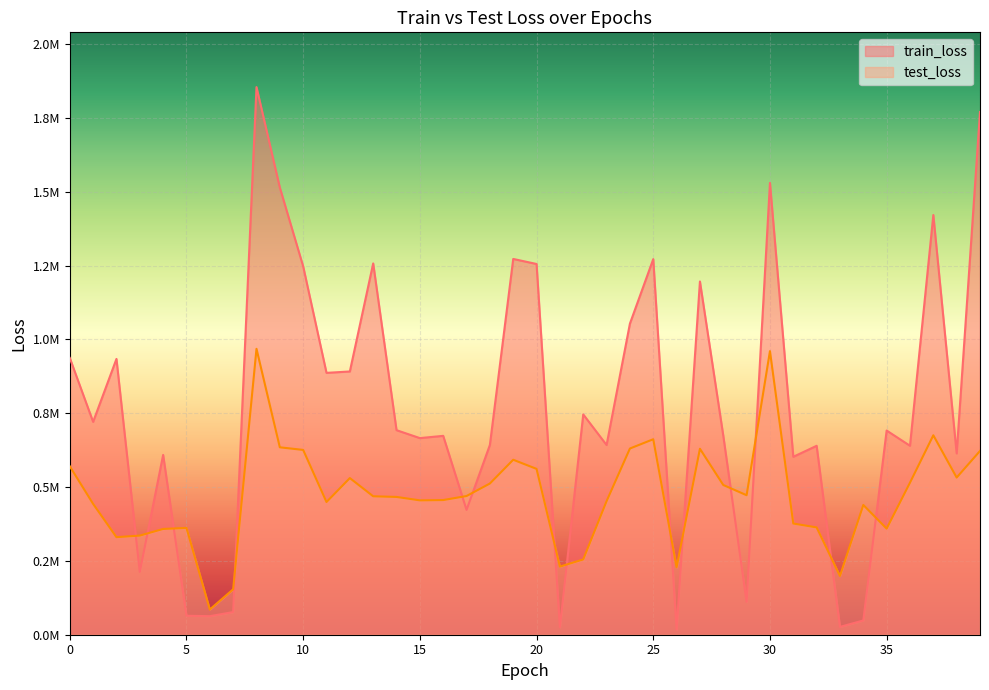

Rank the series by their average value, from highest to lowest.

train_loss, test_loss